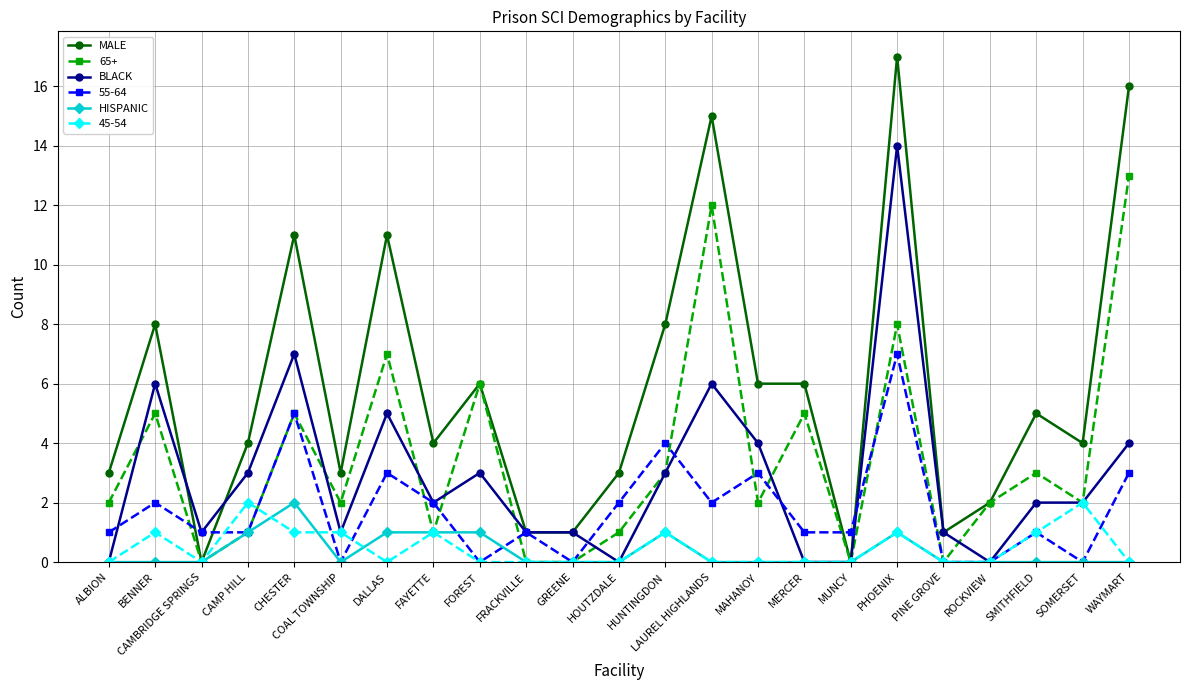

Is it true that HISPANIC equals -1 at BENNER?

False